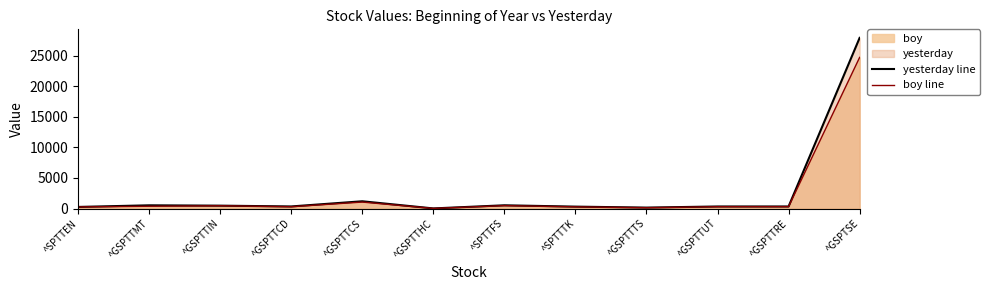

True or false: boy line has a value of 458.4 at ^GSPTTIN.

True